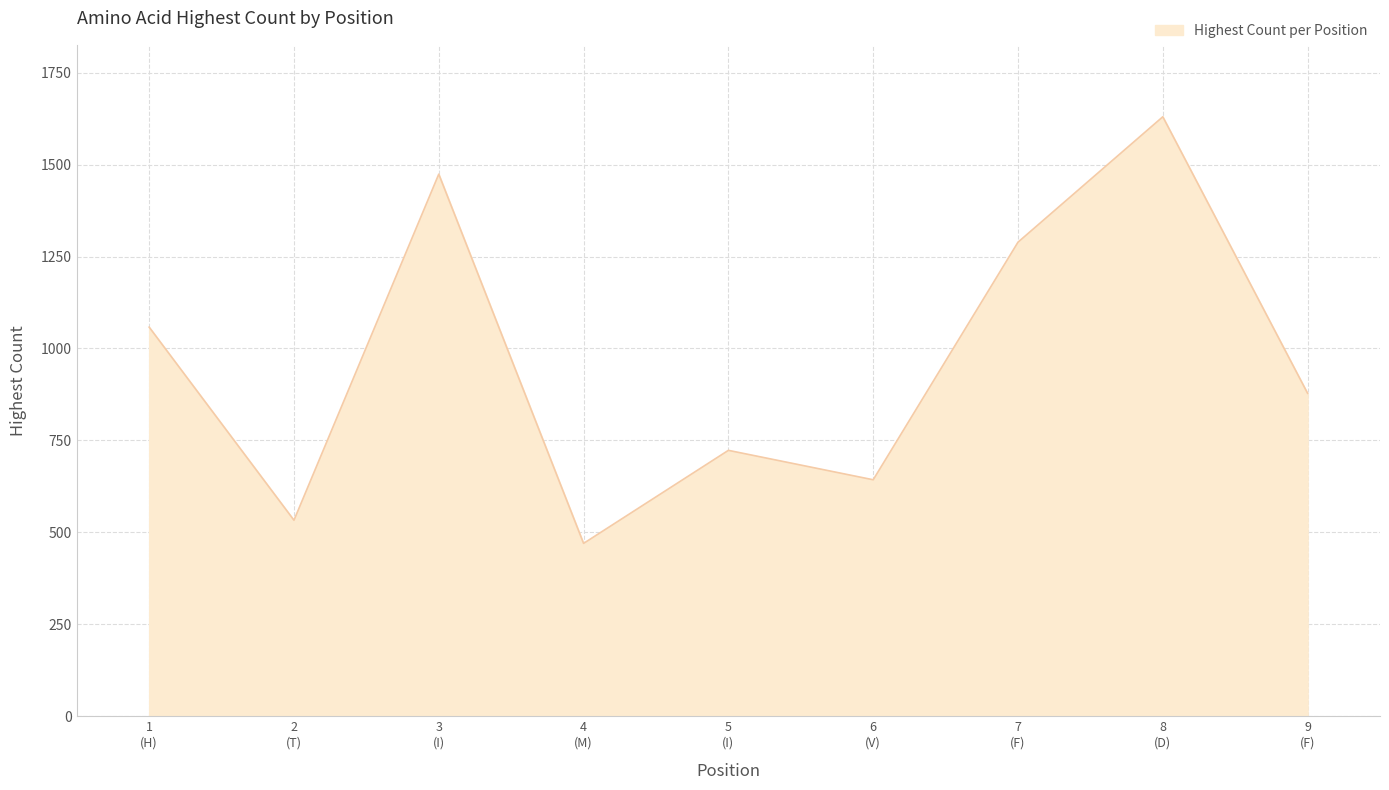

Where is the first local maximum?

3
(I)